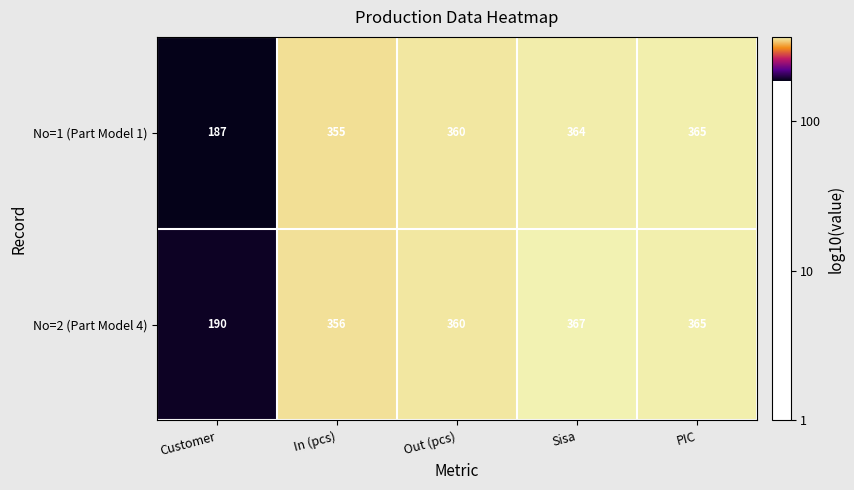

What is the smallest value displayed?

187